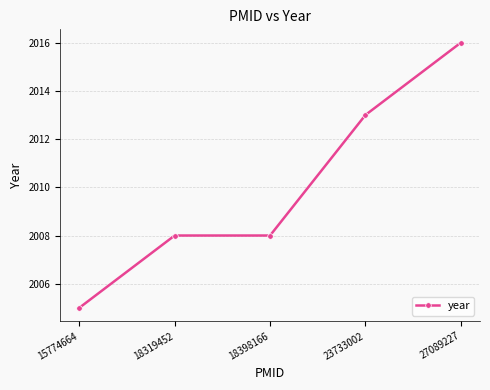

Reading left to right, list all the values displayed in this chart.

2005	2008	2008	2013	2016